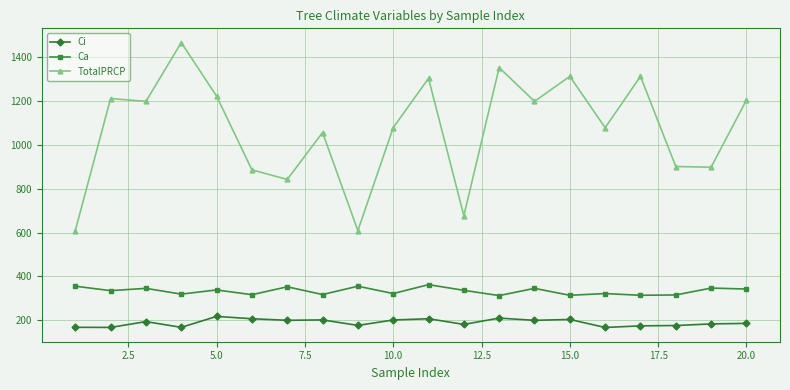

Rank the series by their average value, from highest to lowest.

TotalPRCP, Ca, Ci